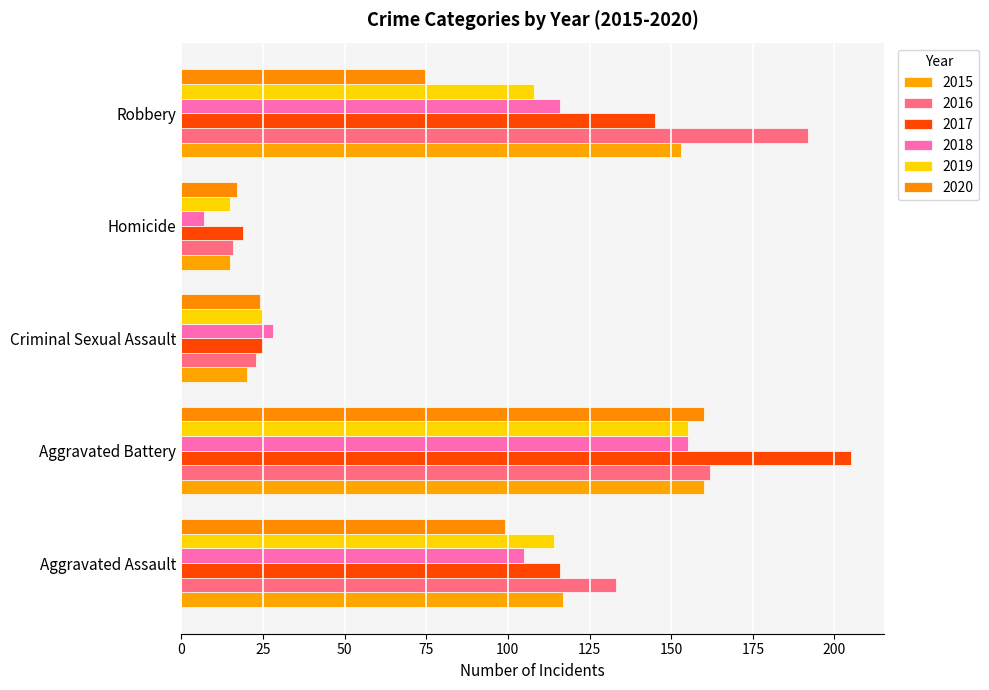

Which series has the largest total across all categories?

2016